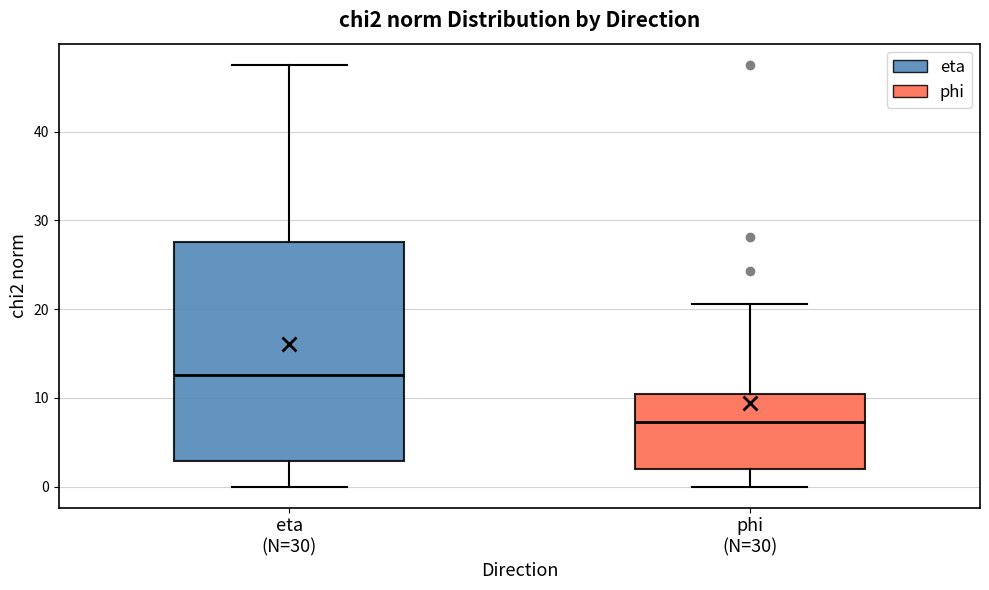

Where does the median line of the box for phi (N=30) sit on the y-axis? The values are not printed on the chart, so give them approximately, as read against the axis.

7